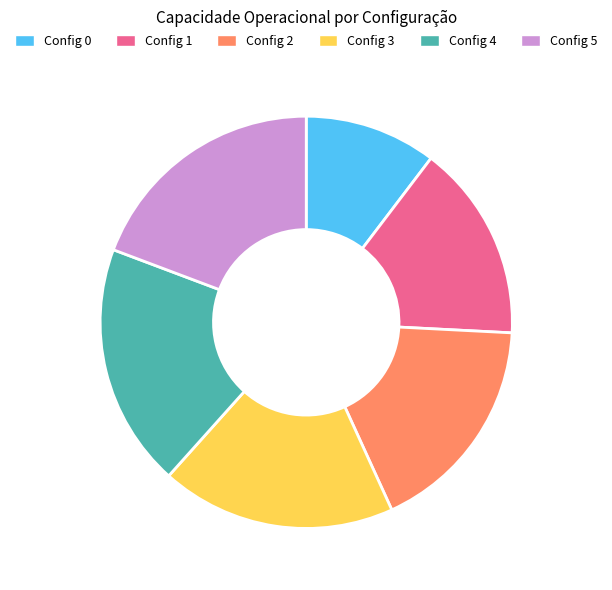

Is the sum of Config 2 and Config 4 greater than half?

No